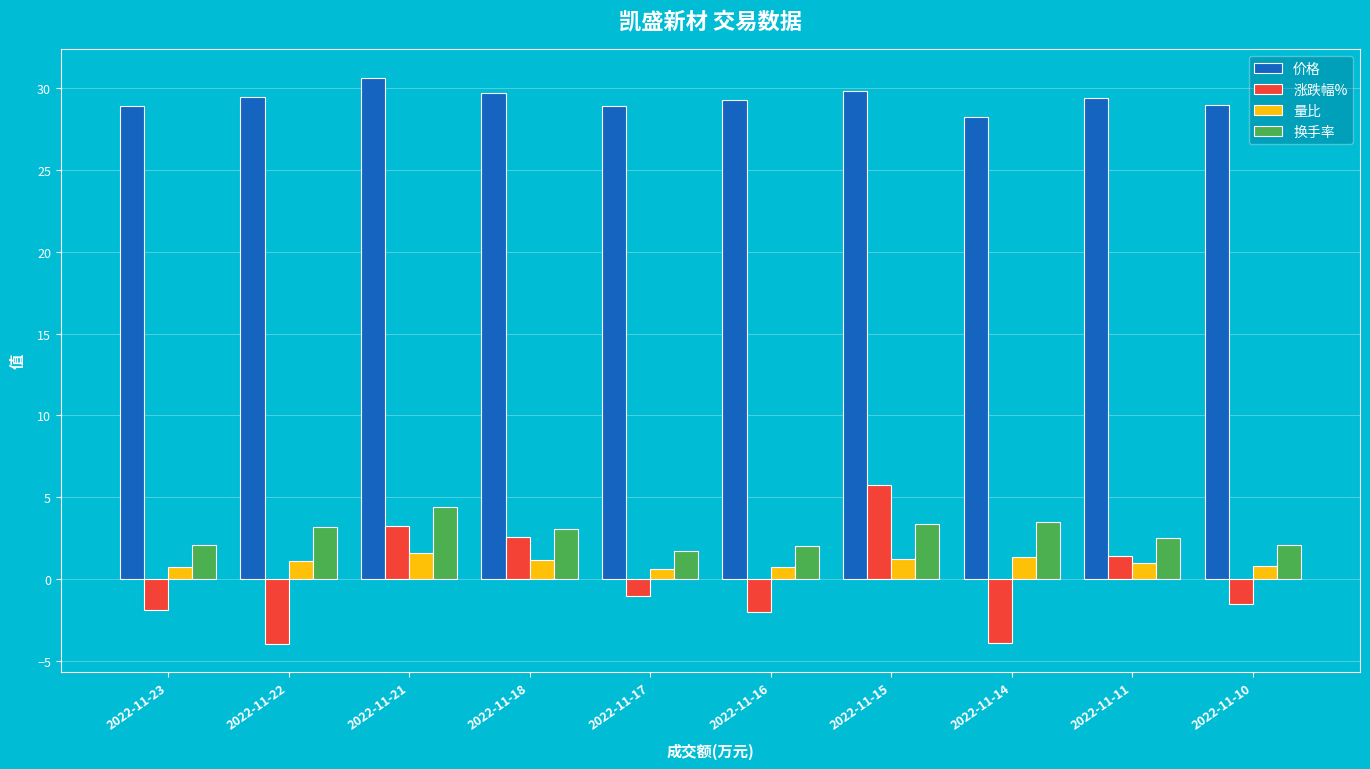

At which label does 涨跌幅% first exceed -1?

2022-11-21